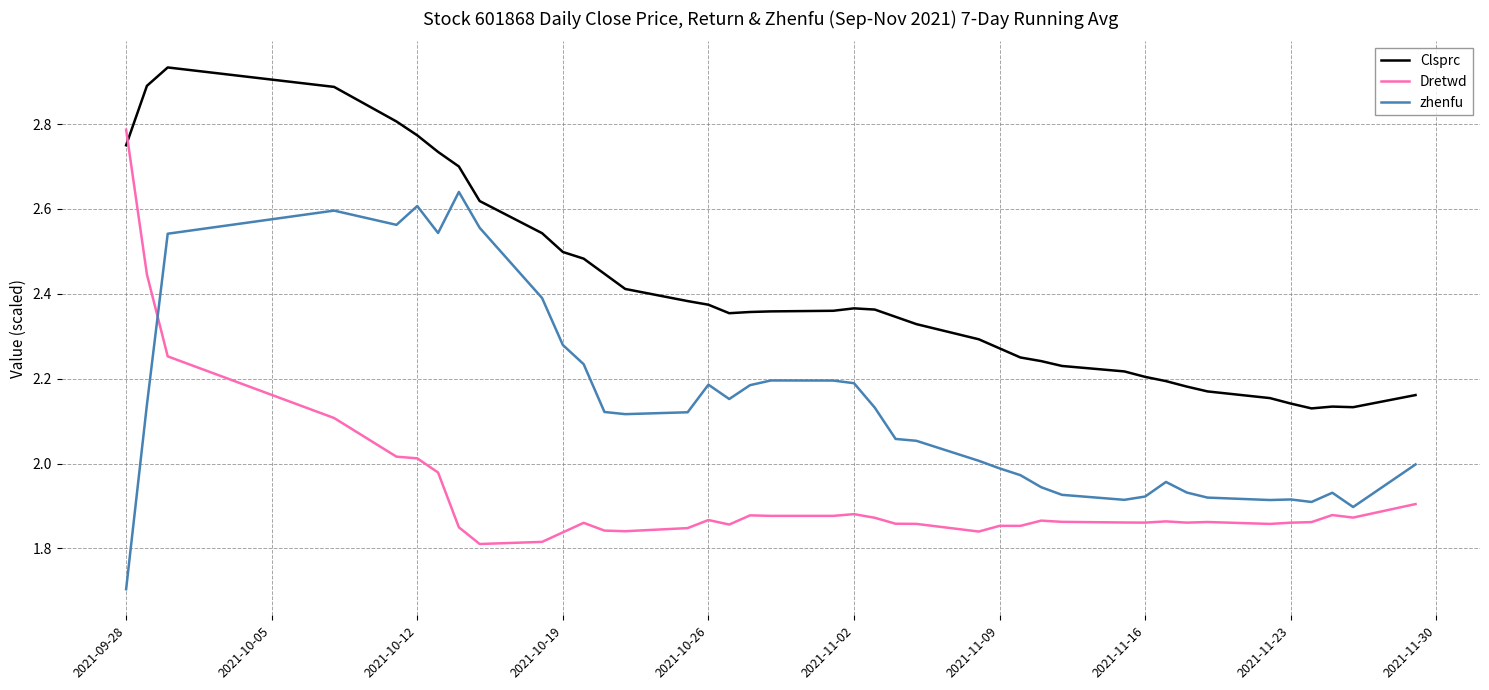

Which series has the largest total across all categories?

Clsprc